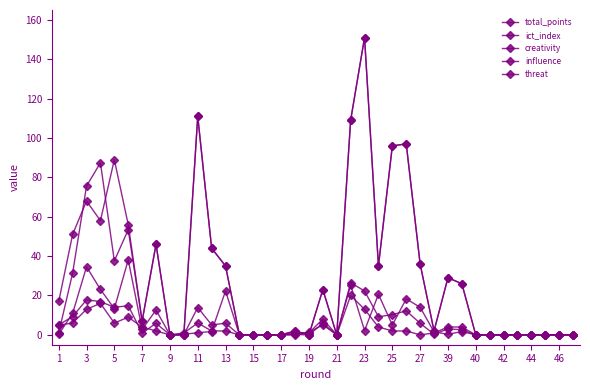

What is the average value of the threat series?

31.3